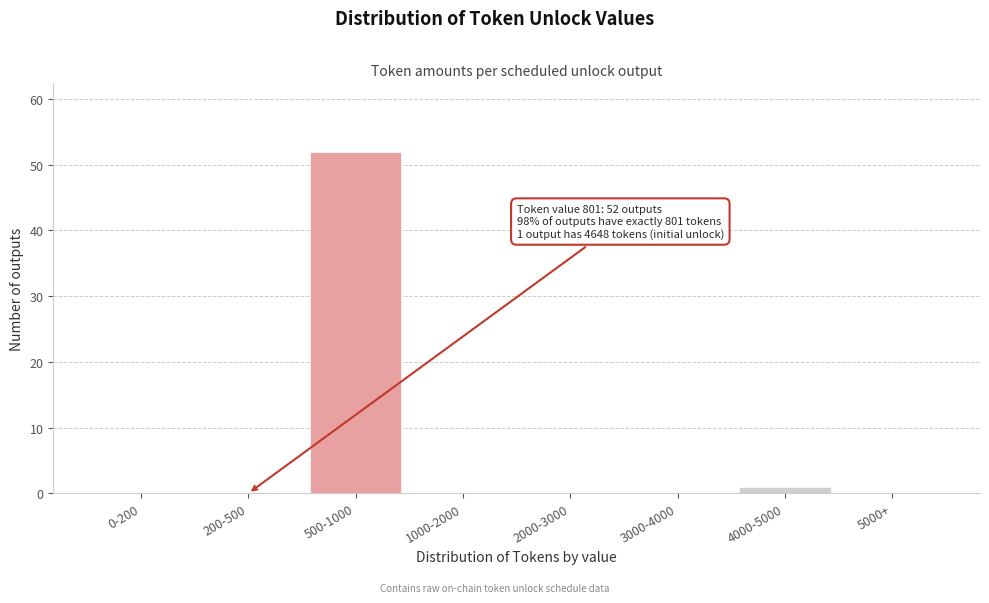

Reading left to right, extract all data points from this chart.

0-200=0	200-500=0	500-1000=52	1000-2000=0	2000-3000=0	3000-4000=0	4000-5000=1	5000+=0